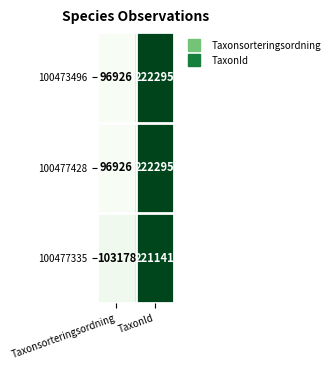

What is the total value across all series at Taxonsorteringsordning?

297030